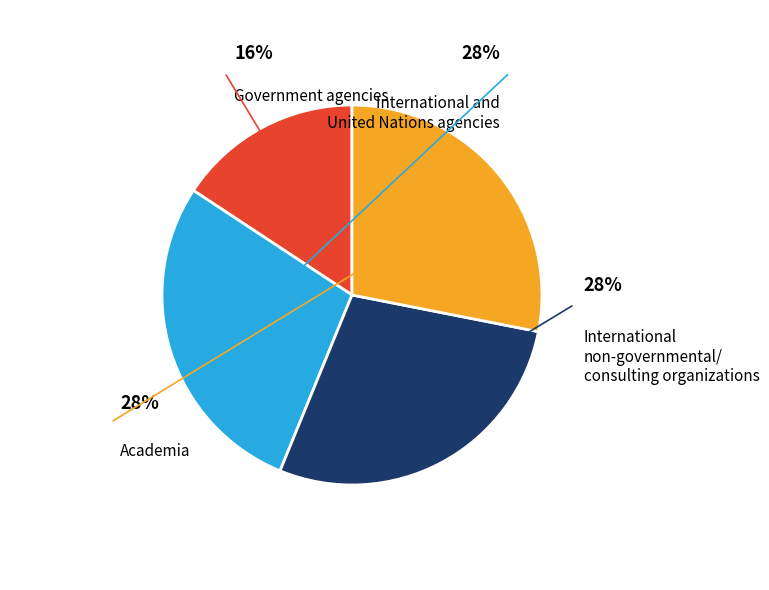

Does any single category account for the majority?

No